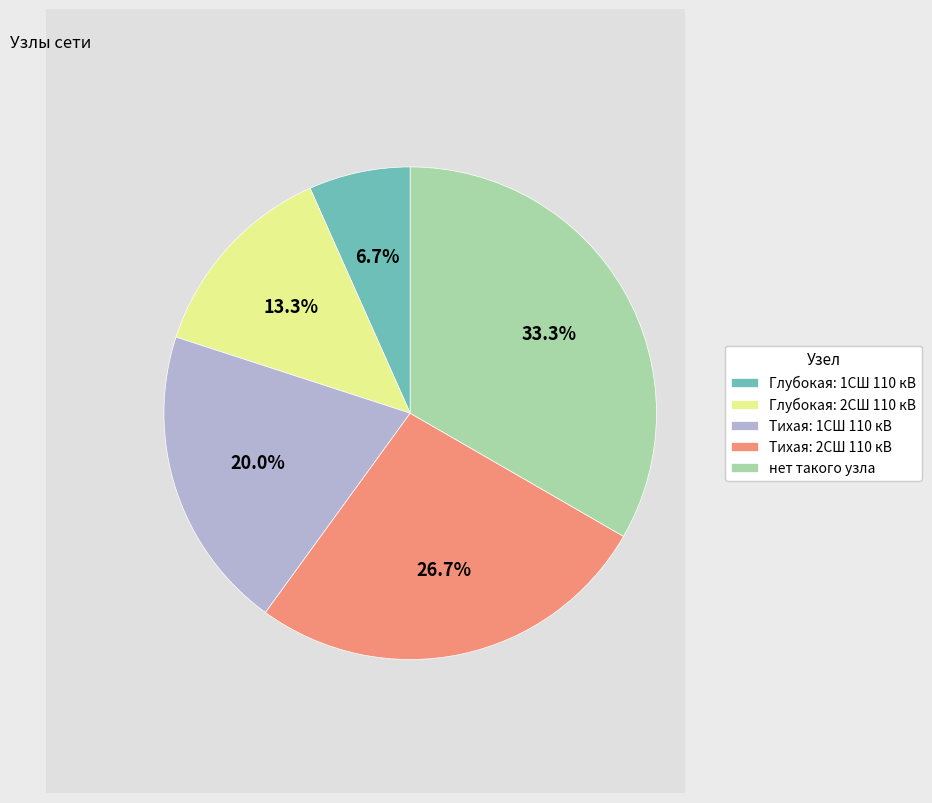

Combined, what portion of the pie is Тихая: 1СШ 110 кВ and Глубокая: 1СШ 110 кВ?

26.7%